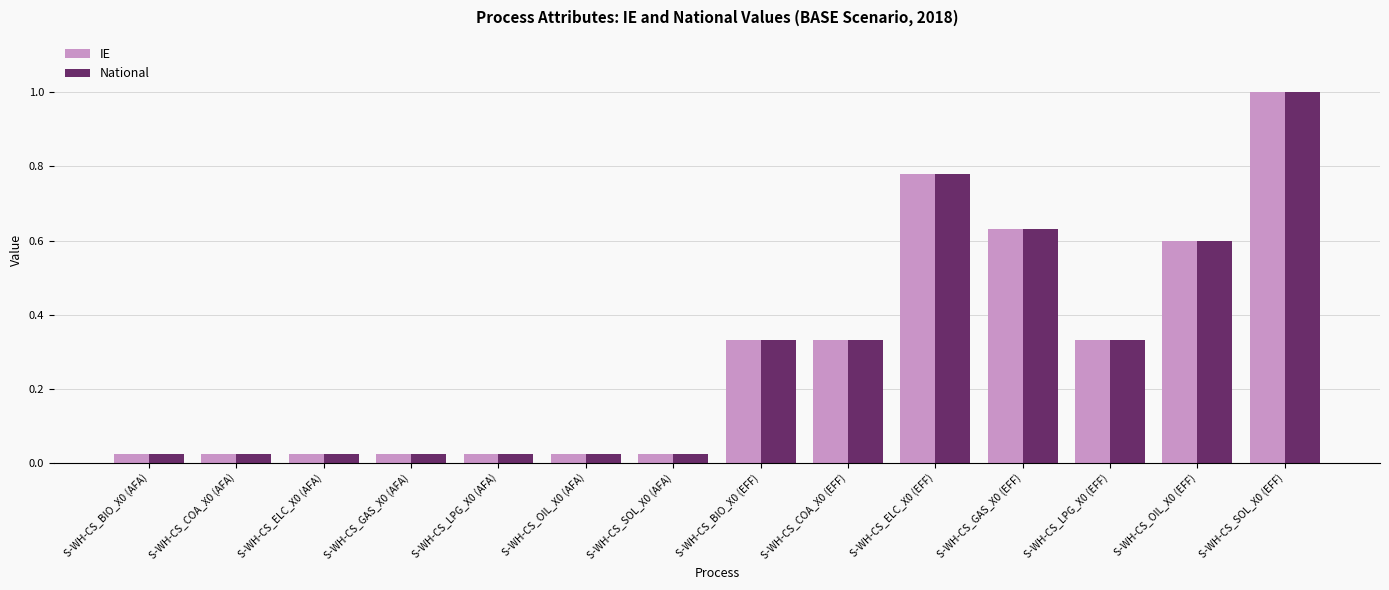

What is the sum of all National values?

4.2